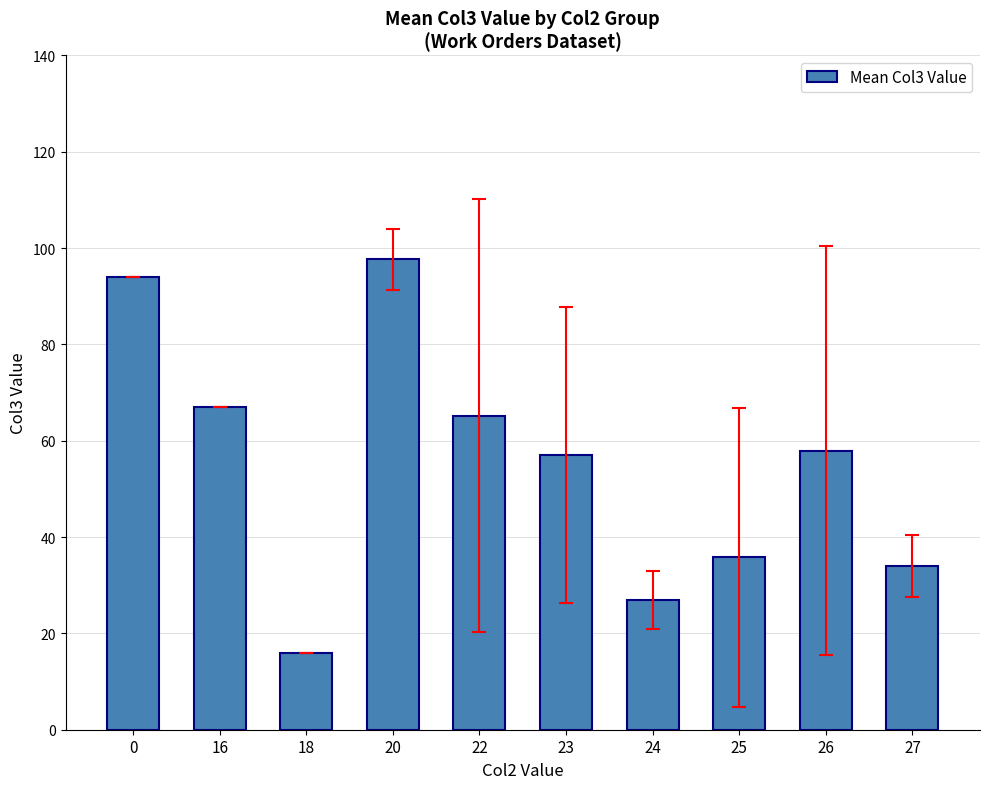

What is the value of the 3rd bar from the left?

16.0